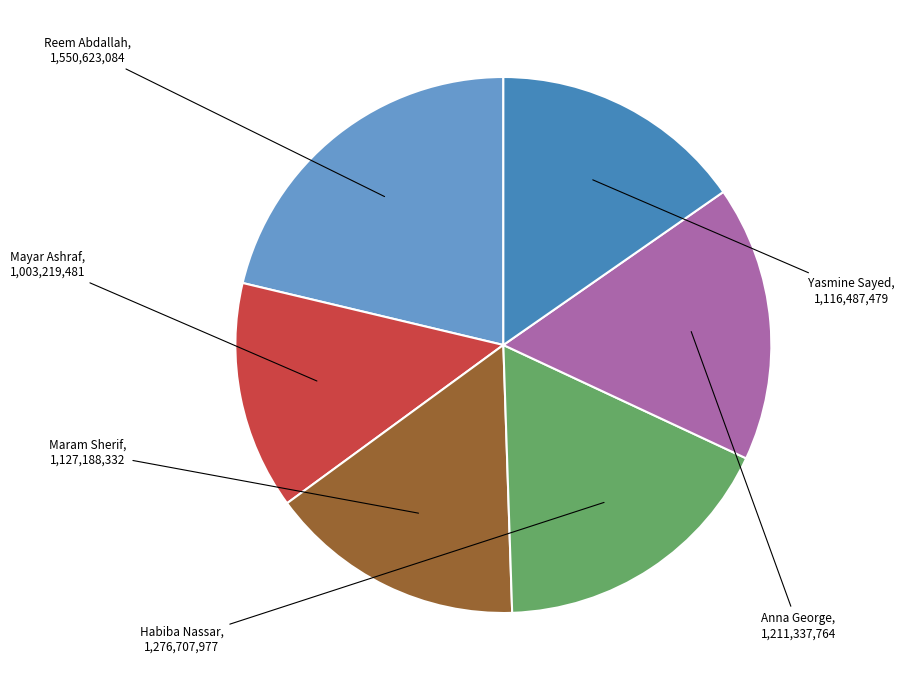

Is there any slice that represents more than half of the pie?

No